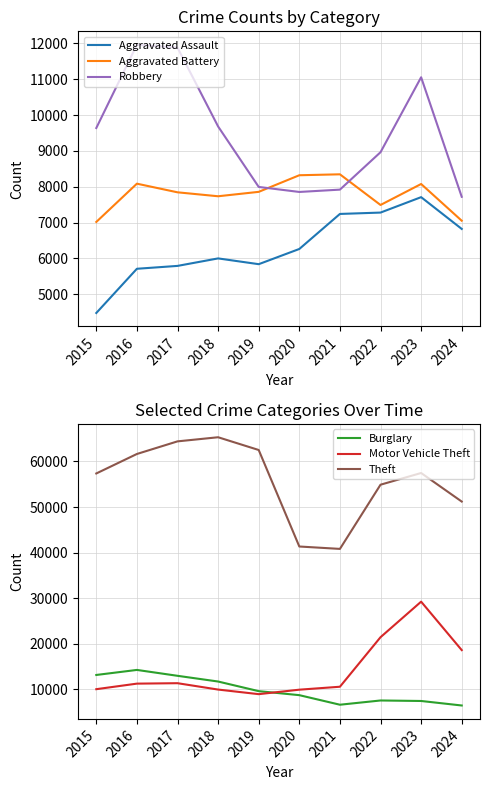

What is the minimum value for Burglary?

6494